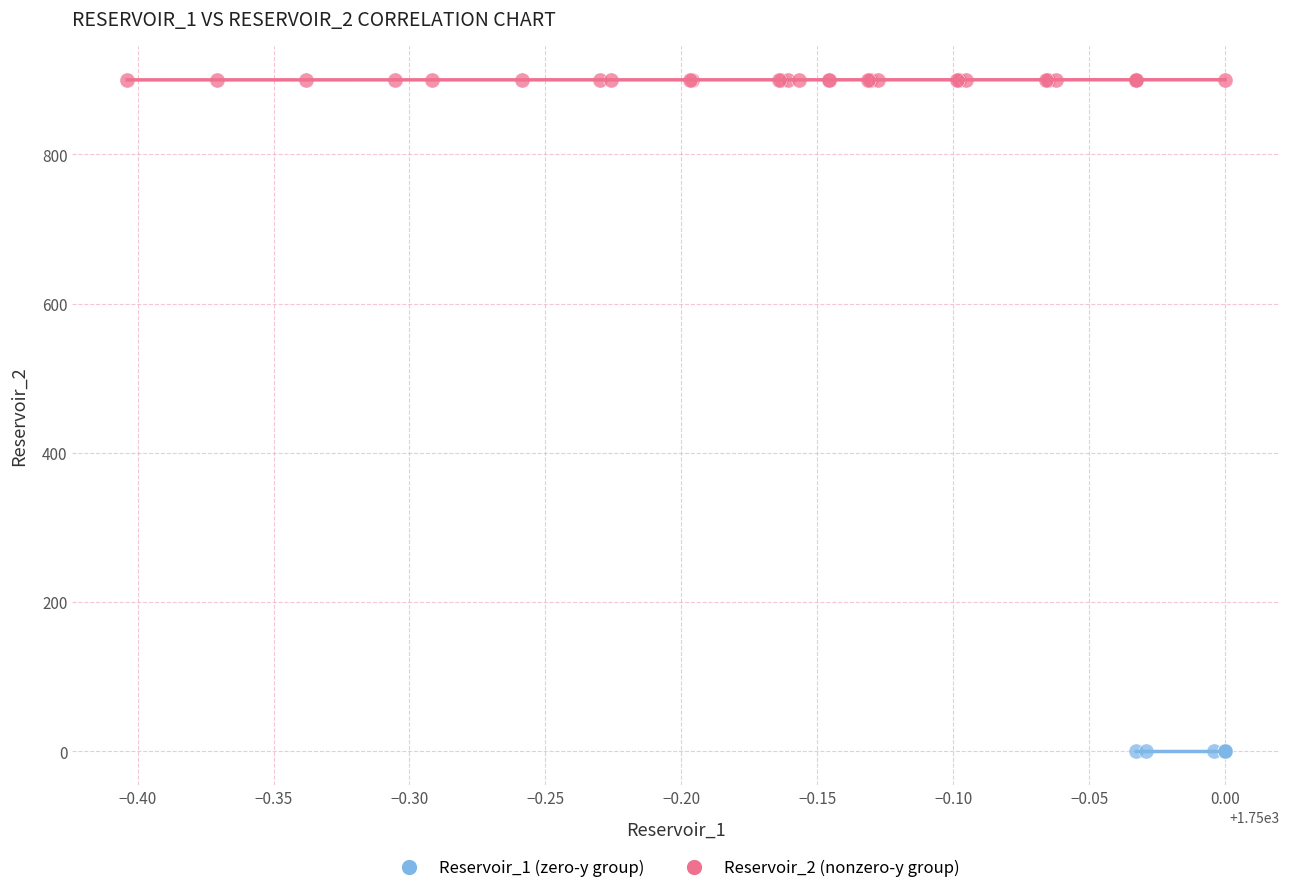

Which series contains the highest Y value?

Reservoir_2 (nonzero-y group)